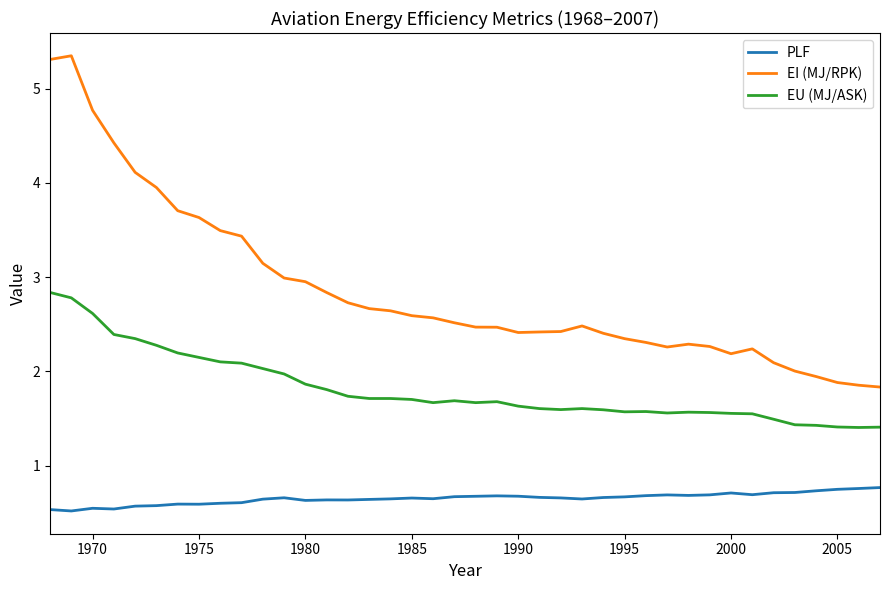

List the series in order of their peak value, highest first.

EI (MJ/RPK), EU (MJ/ASK), PLF